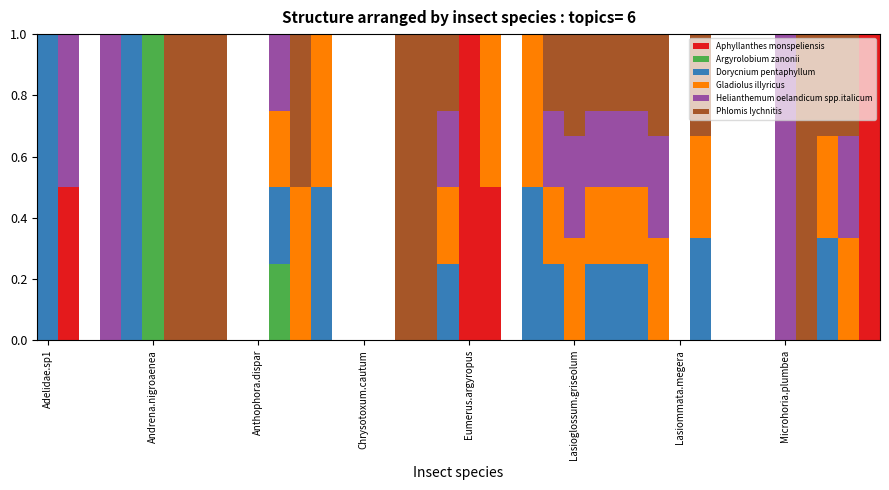

At which label is Phlomis lychnitis closest to 0?

Adelidae.sp1